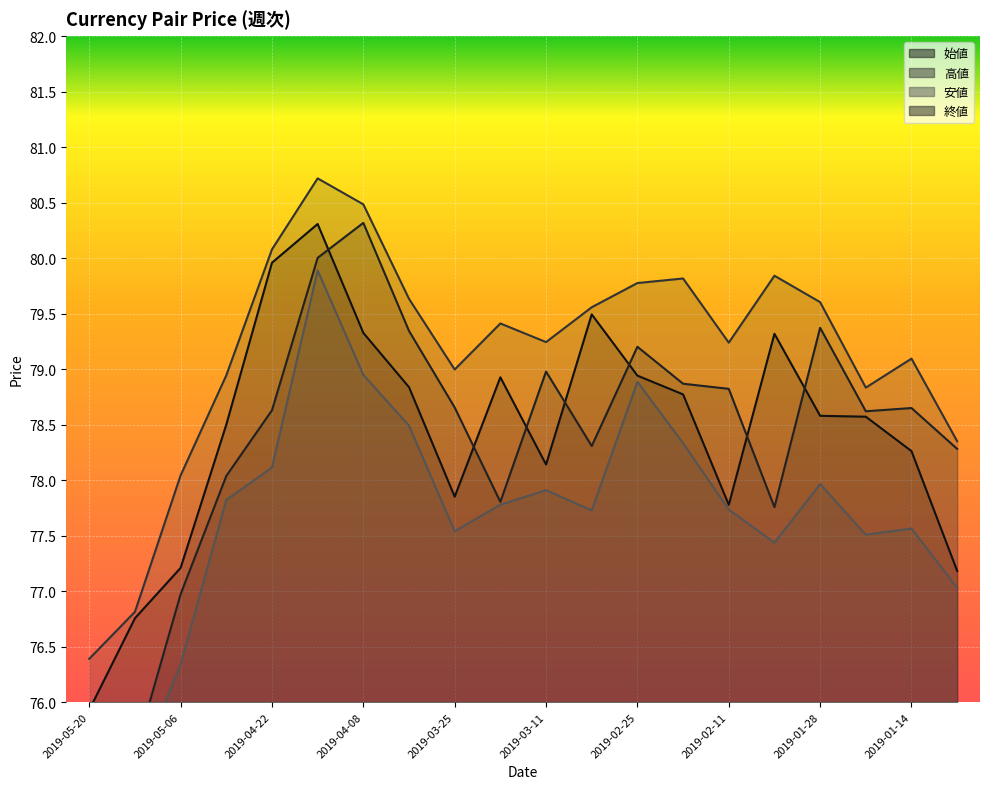

What is the minimum value shown in the chart?

75.3